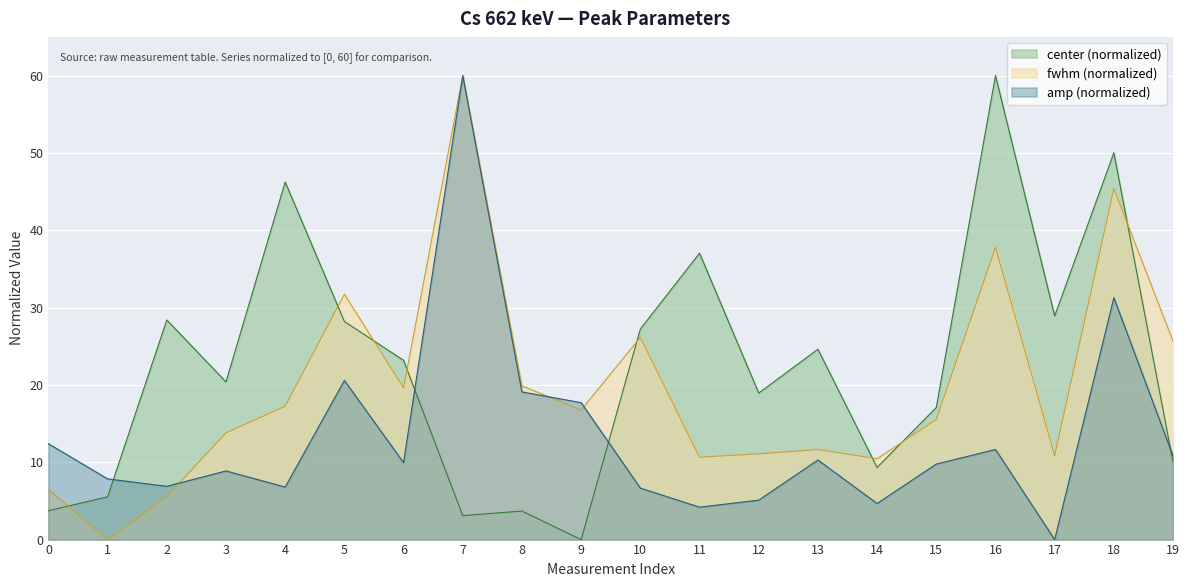

Is it true that amp equals 7.5 at 14?

False